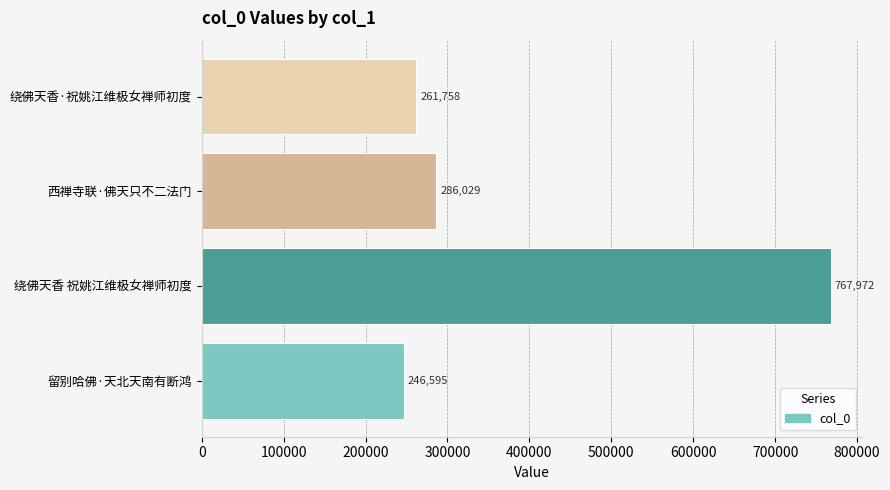

Which label corresponds to the smallest value in the chart?

留别哈佛·天北天南有断鸿